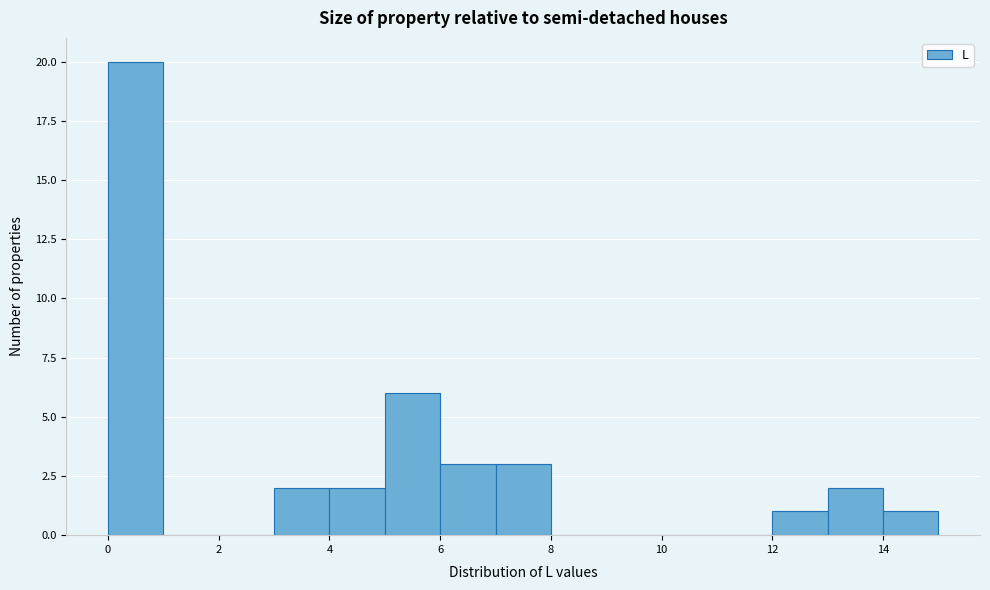

How tall is the bar that spans 7 to 8 on the x-axis? The values are not printed on the chart, so give them approximately, as read against the axis.

3